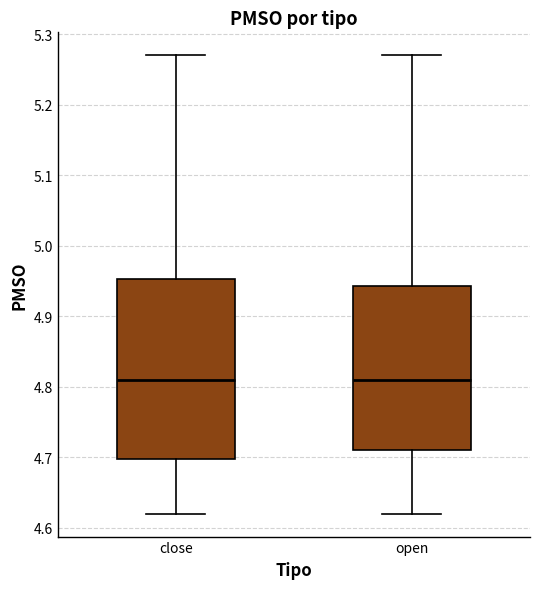

Where does the lower whisker of the box for close end on the y-axis? The values are not printed on the chart, so give them approximately, as read against the axis.

4.62